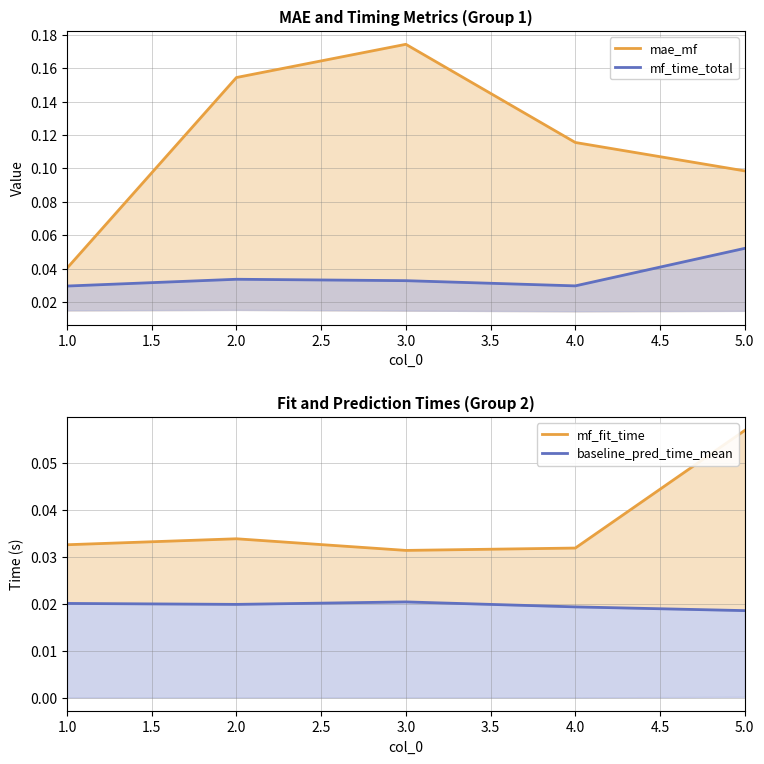

Count the mae_mf values in the range 0 to 1.

5